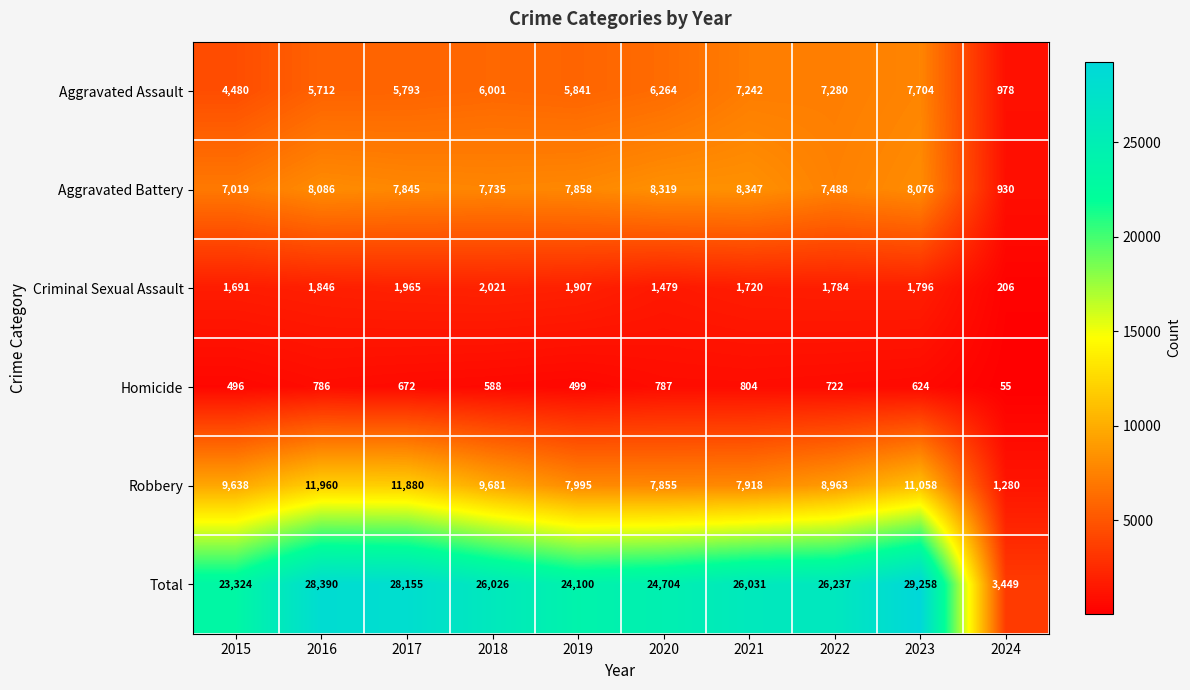

Rank the series at 2022 from highest to lowest value.

Total, Robbery, Aggravated Battery, Aggravated Assault, Criminal Sexual Assault, Homicide